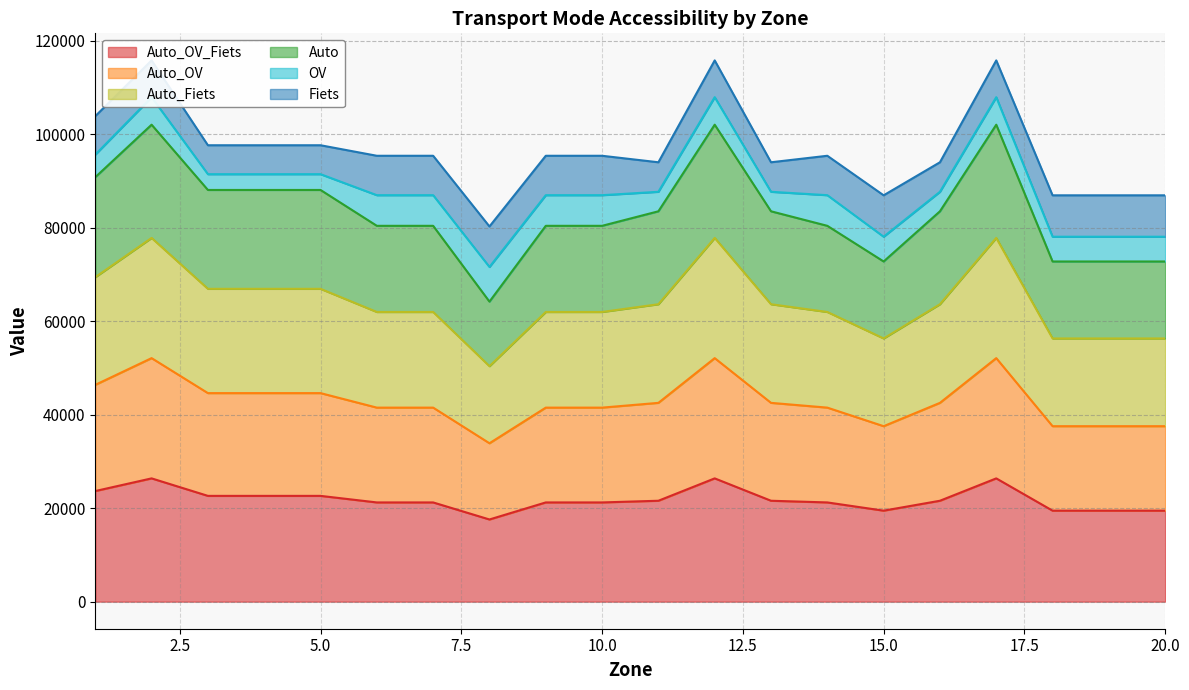

The value of Auto_OV_Fiets at 20.0 is 8059.9. True or false?

False